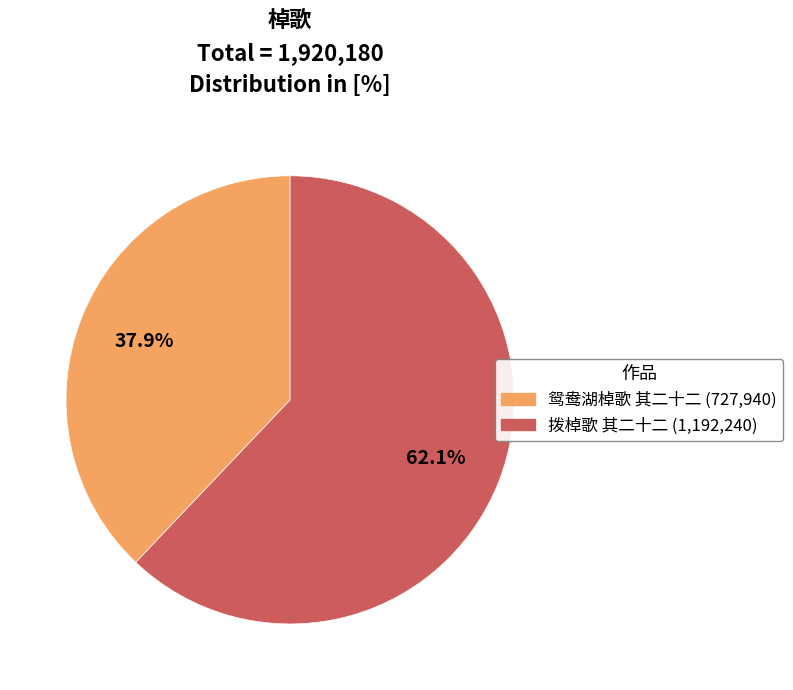

How many segments does this pie chart have?

2